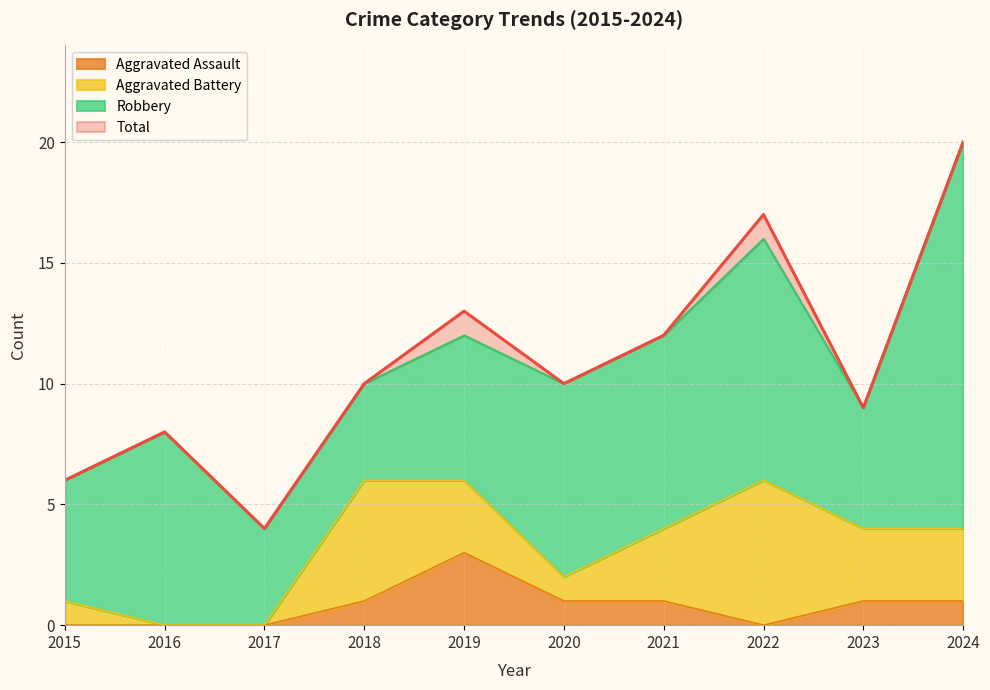

Between 2021 and 2023, which series saw the biggest shift?

Total